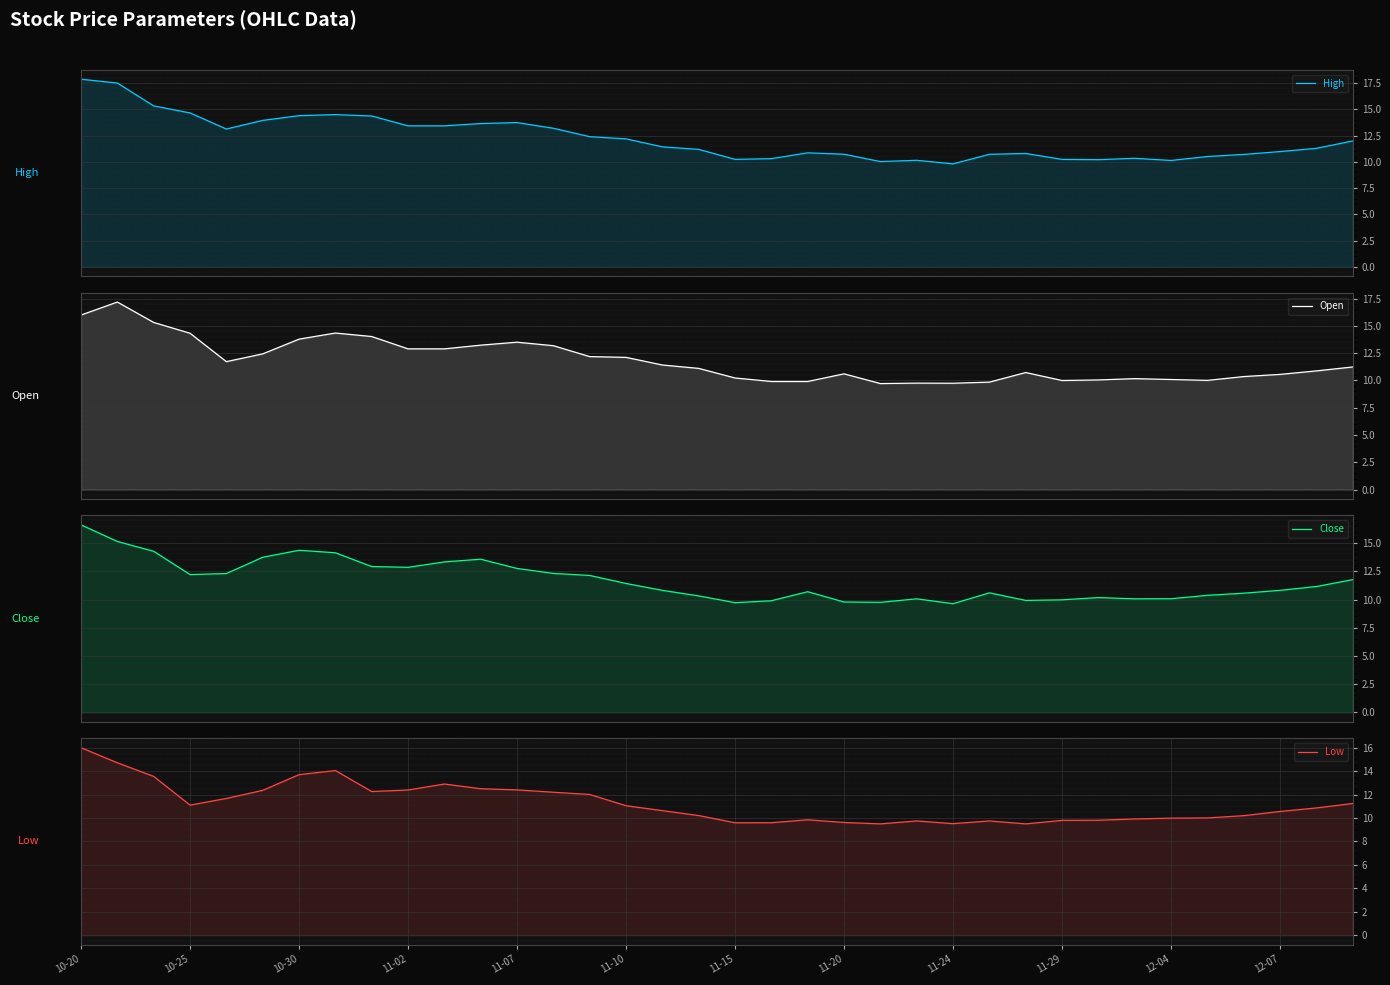

How many data points in Open are less than 11?

17